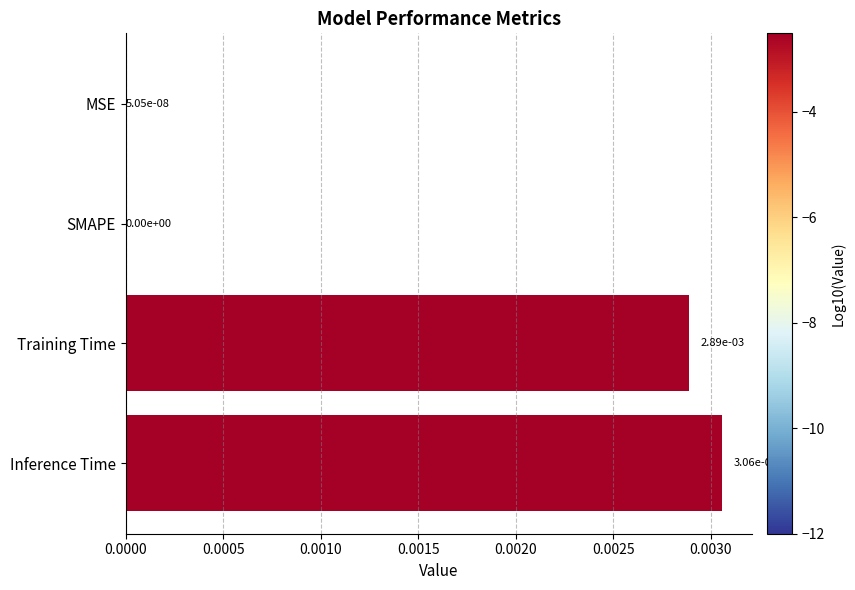

True or false: the data shows 0.0 at MSE.

True